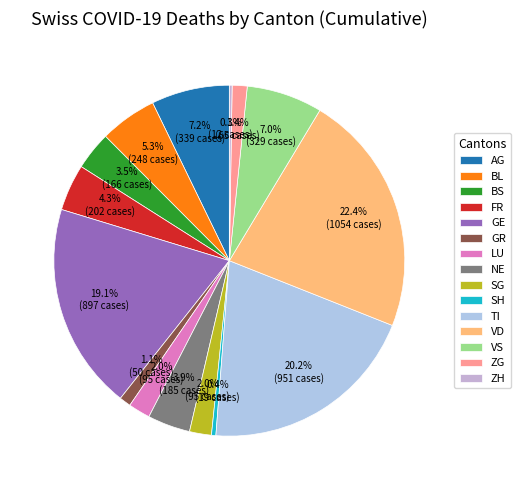

To the nearest percent, what is the difference between the largest and smallest slice percentages?

22%